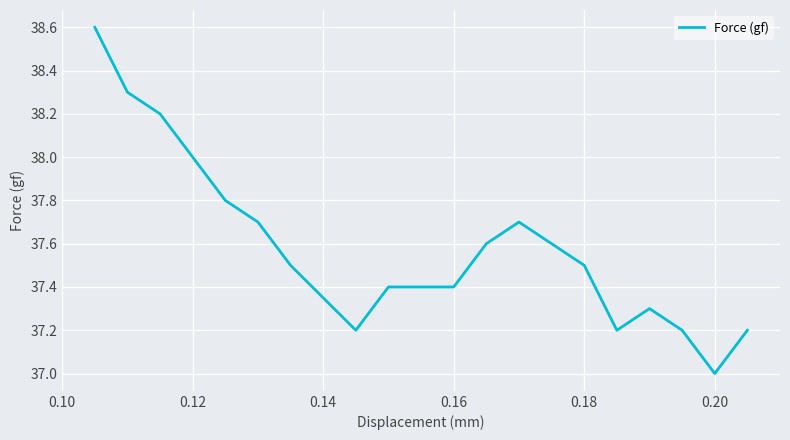

What is the greatest value displayed?

38.6